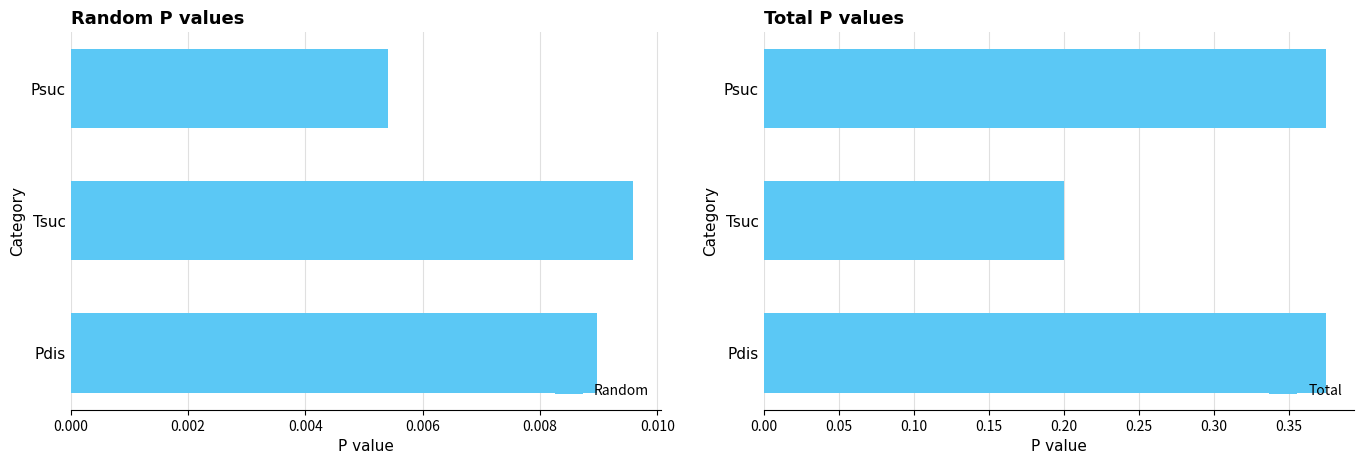

Which series has the largest range (max minus min)?

Total